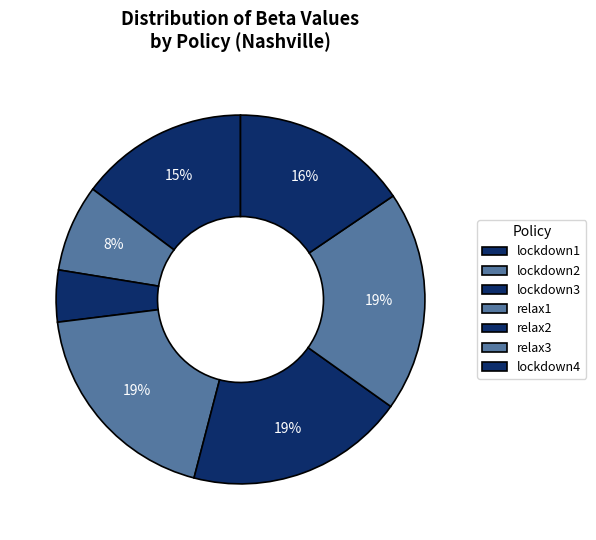

To the nearest percent, what is the combined percentage of lockdown2 and relax3?

27%